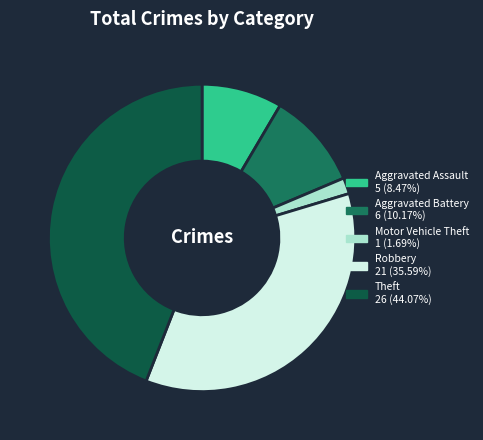

Combined, do Motor Vehicle Theft and Robbery account for over 50%?

No